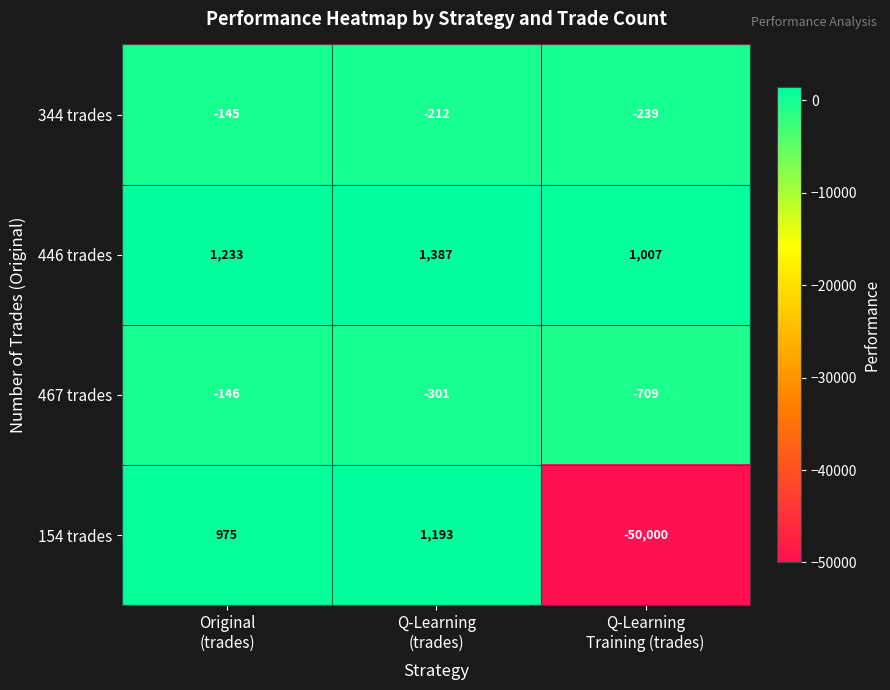

How many series are shown in this chart?

4